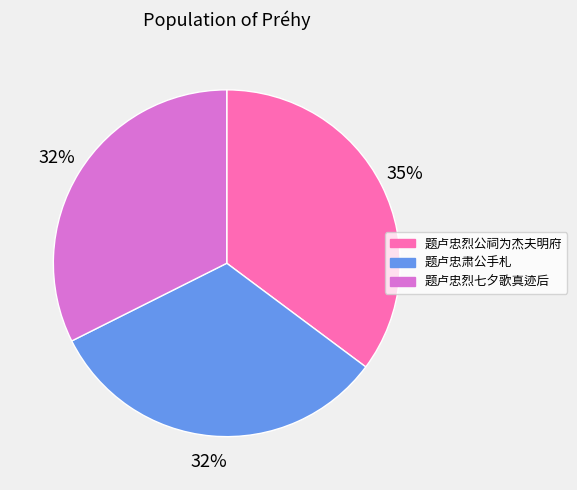

Is the sum of 题卢忠肃公手札 and 题卢忠烈七夕歌真迹后 greater than half?

Yes